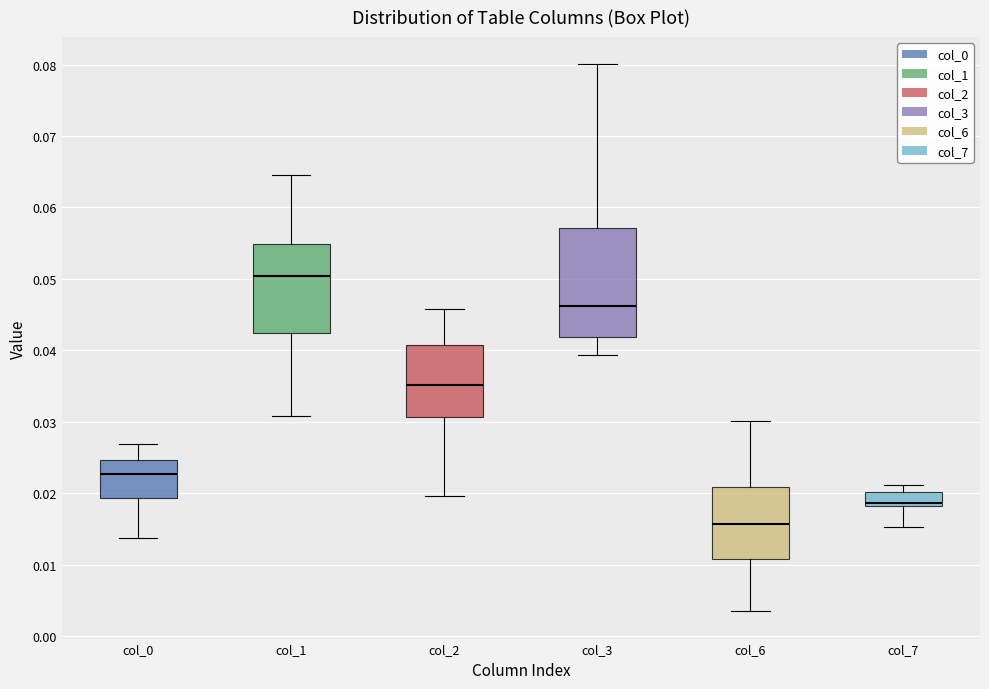

Comparing the boxes themselves (not the whiskers), which one is the tallest?

col_3